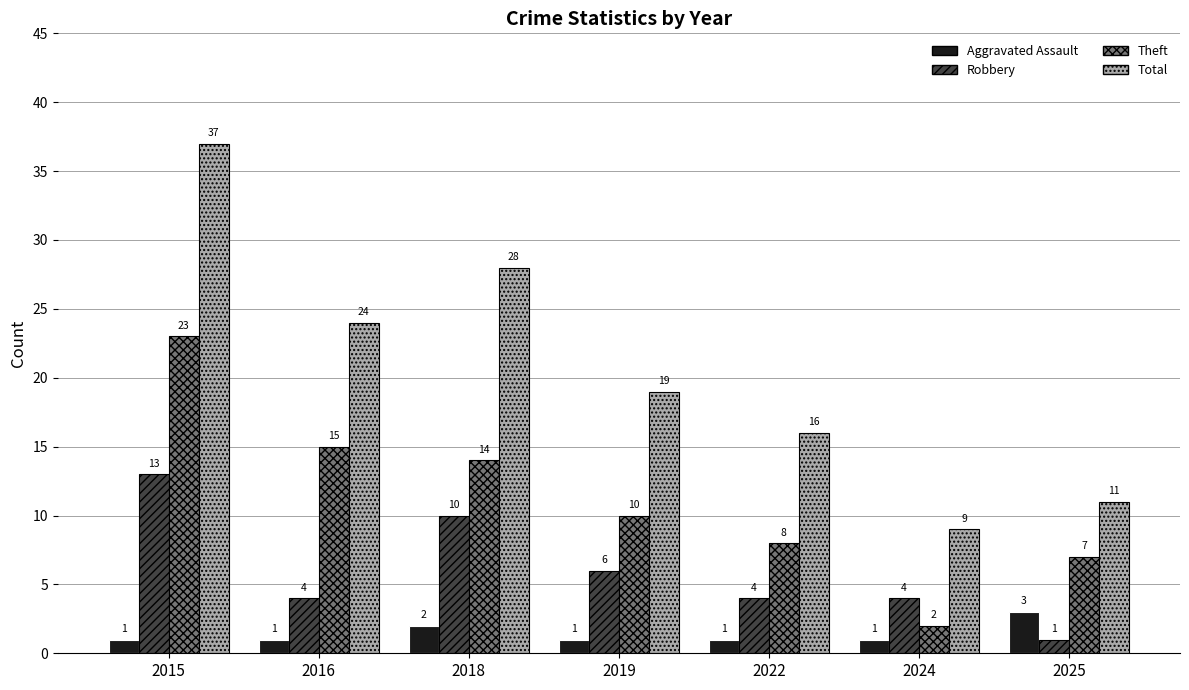

What is the difference between the maximum and minimum values in the Theft series?

21